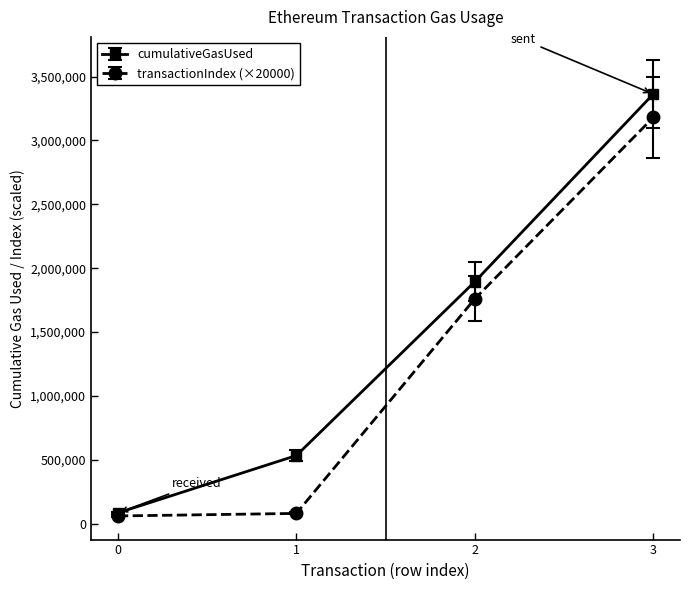

What is the greatest value displayed?

3363079